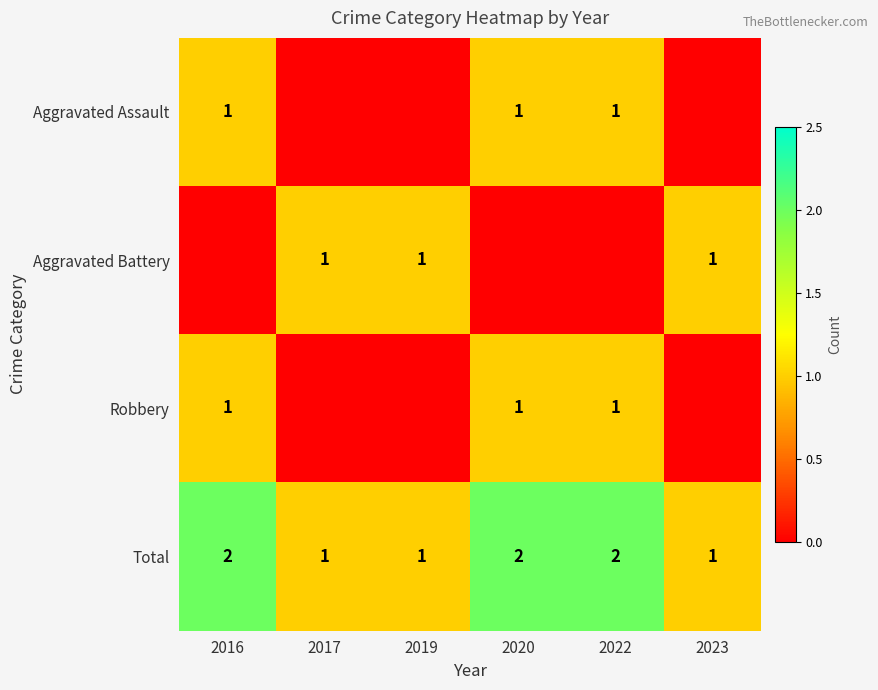

The Robbery series shows 1 at 2020. True or false?

True